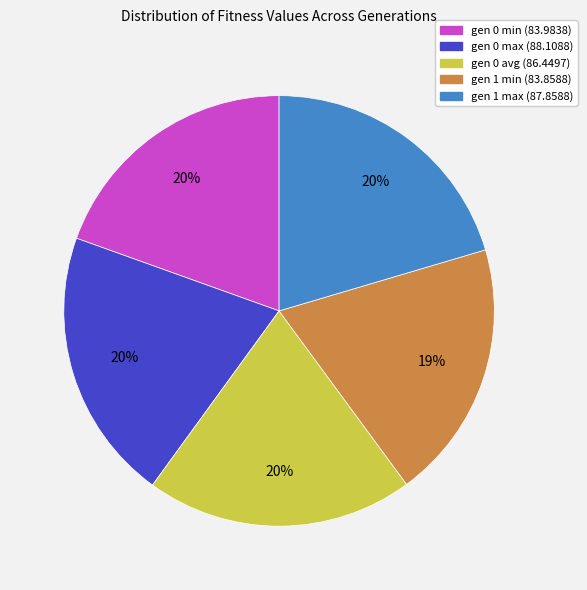

How many segments does this pie chart have?

5